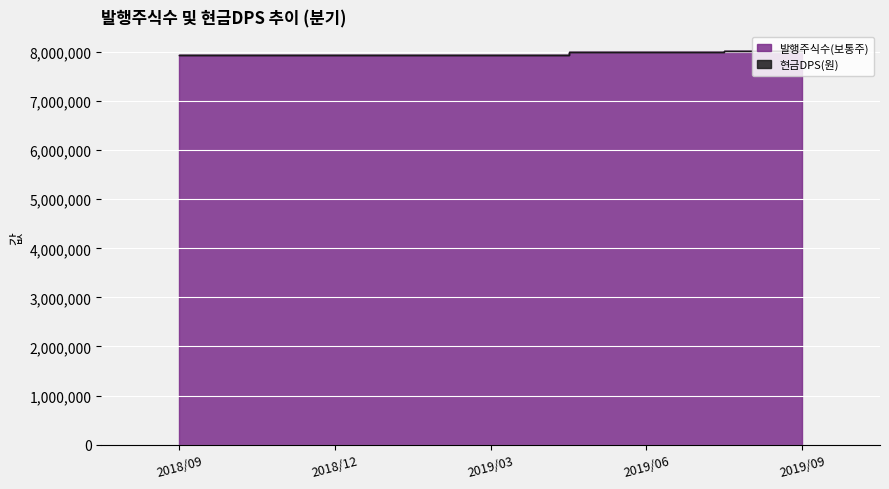

How many values are between 7936681 and 8011681?

4